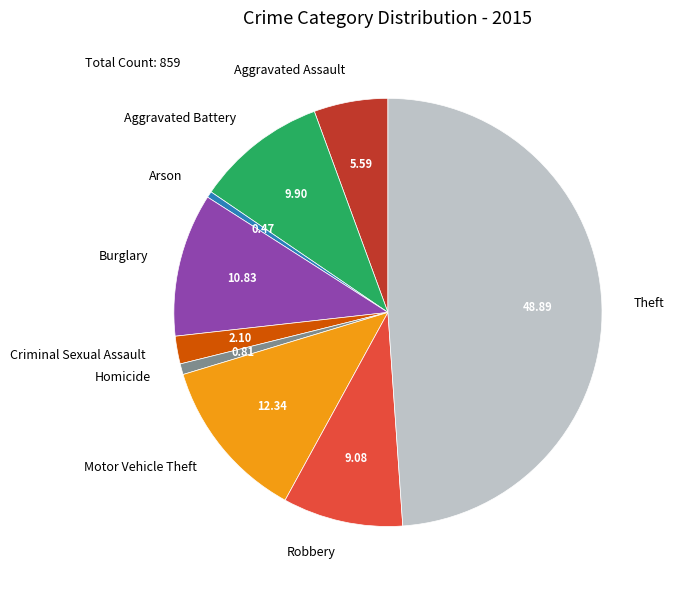

What is the largest slice in the pie chart?

Theft